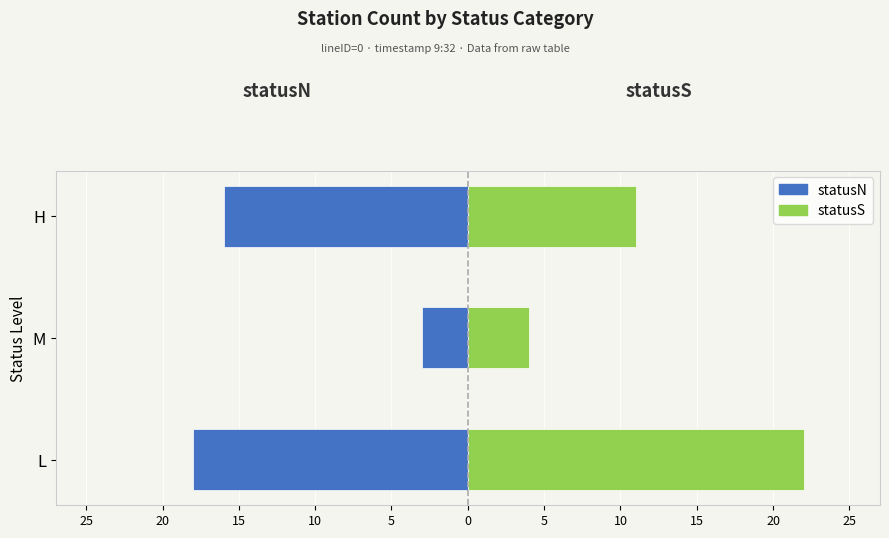

How many data points in statusN are above -16?

1